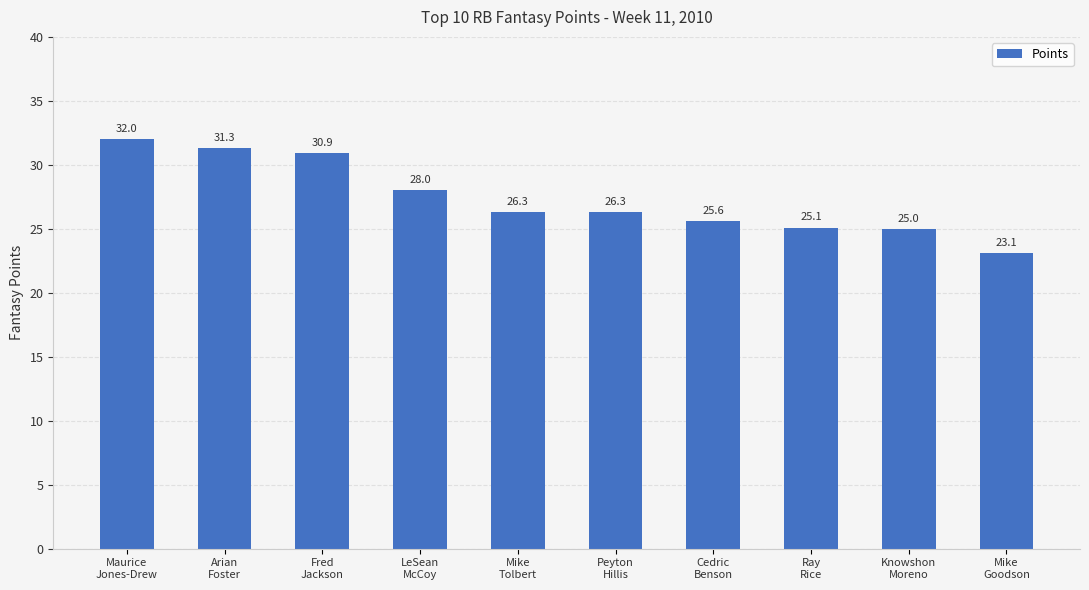

Reading left to right, transcribe all the data shown in this chart.

32.0	31.3	30.9	28.0	26.3	26.3	25.6	25.1	25.0	23.1